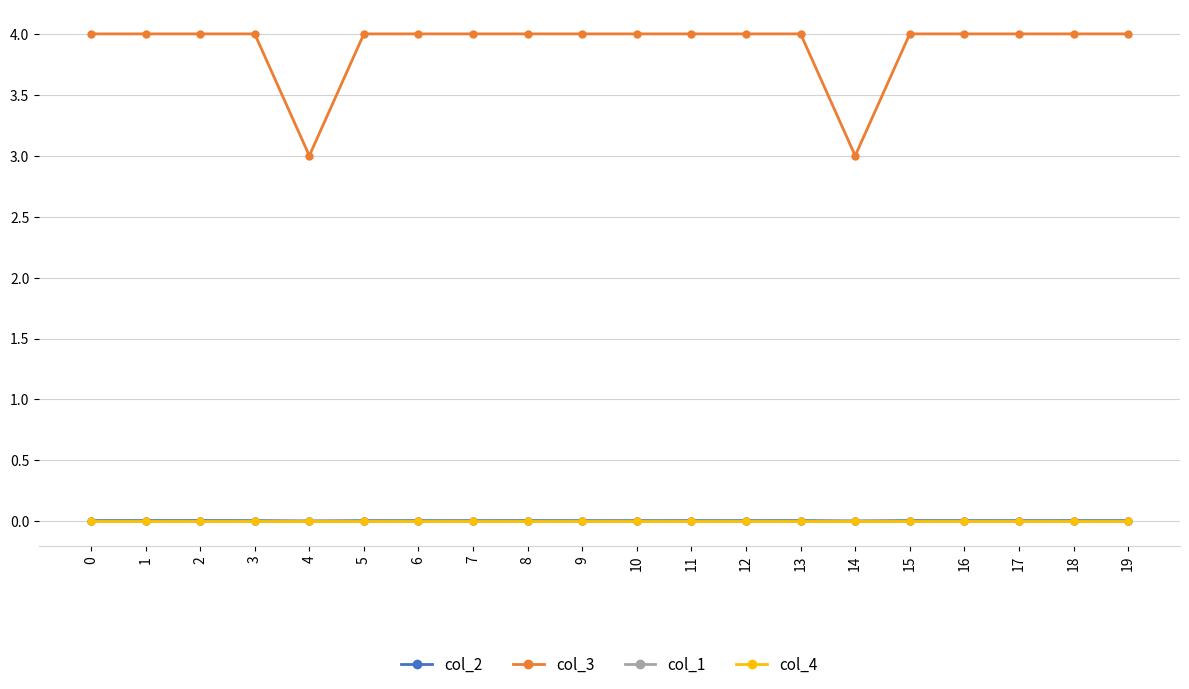

Is this an area chart (filled region under the line)?

No